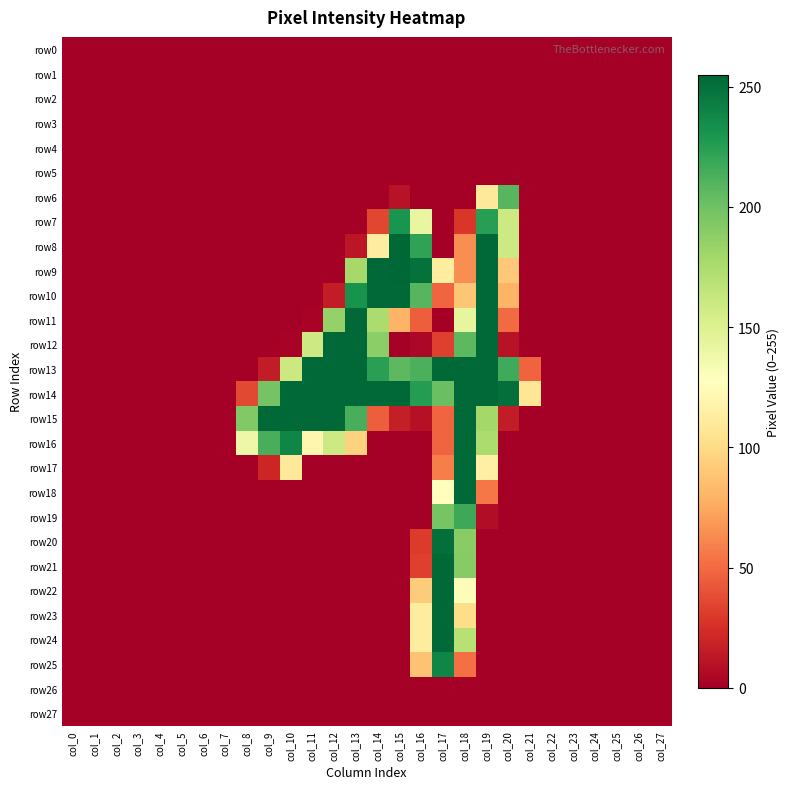

Which series changed the most between col_0 and col_4?

row0